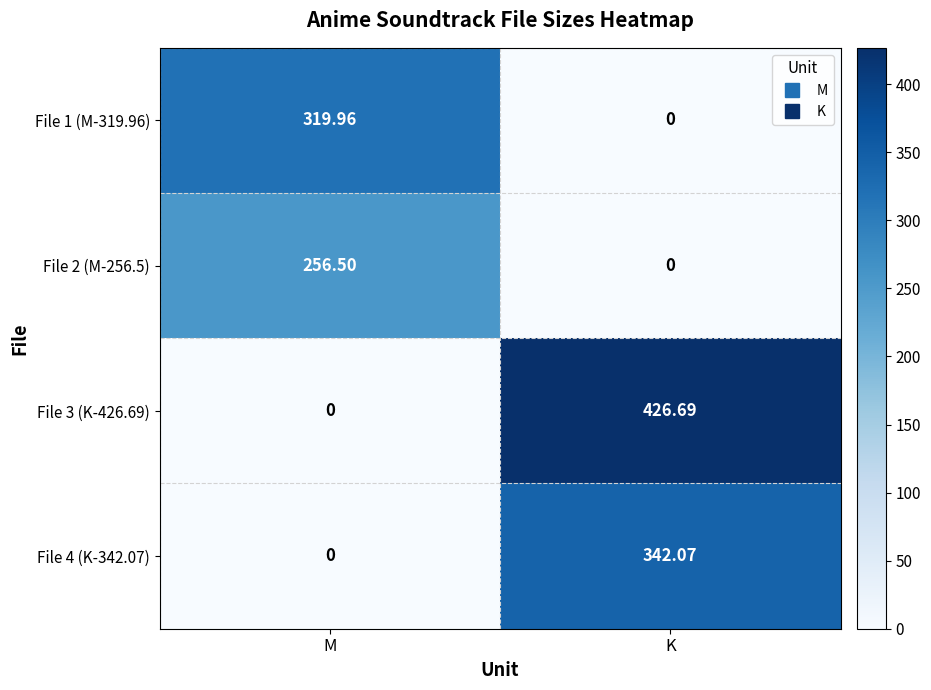

List the labels in order of File 3 (K-426.69) value, largest first.

K, M